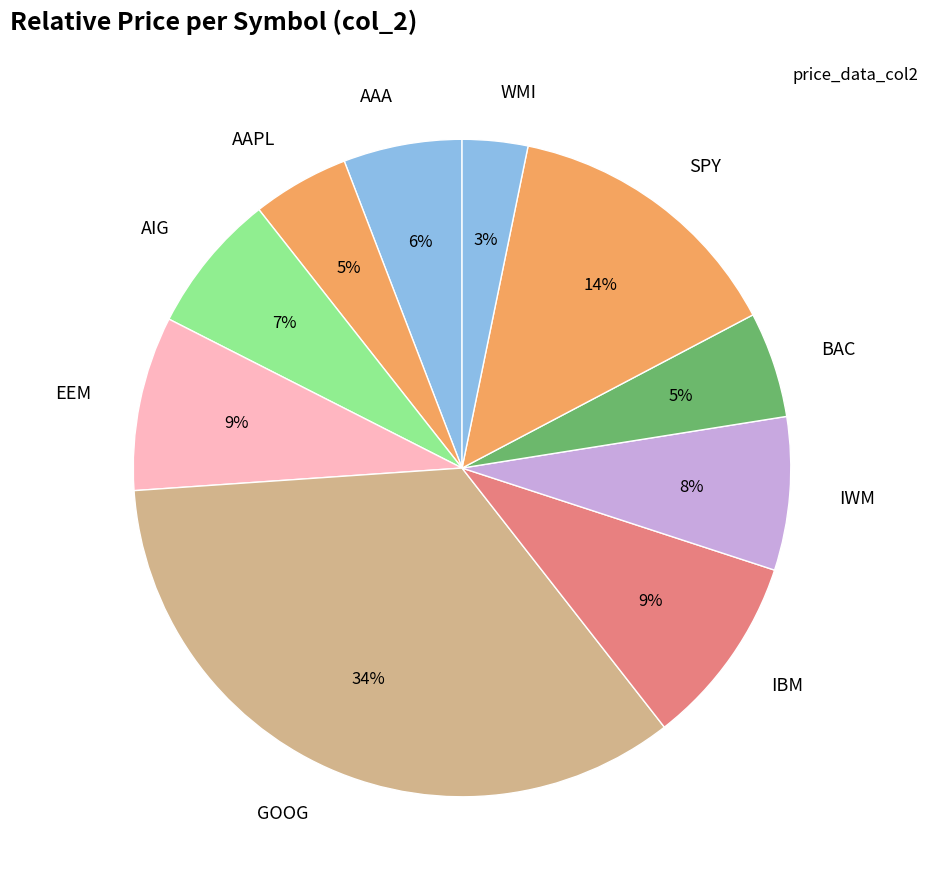

Is SPY the majority of the pie?

No